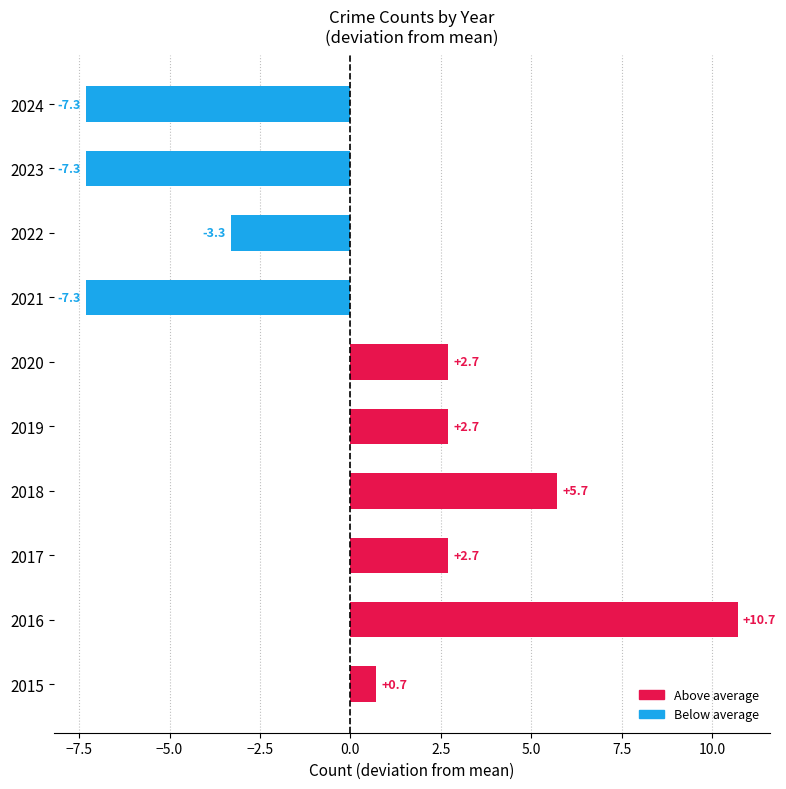

Count the number of categories in the chart.

10